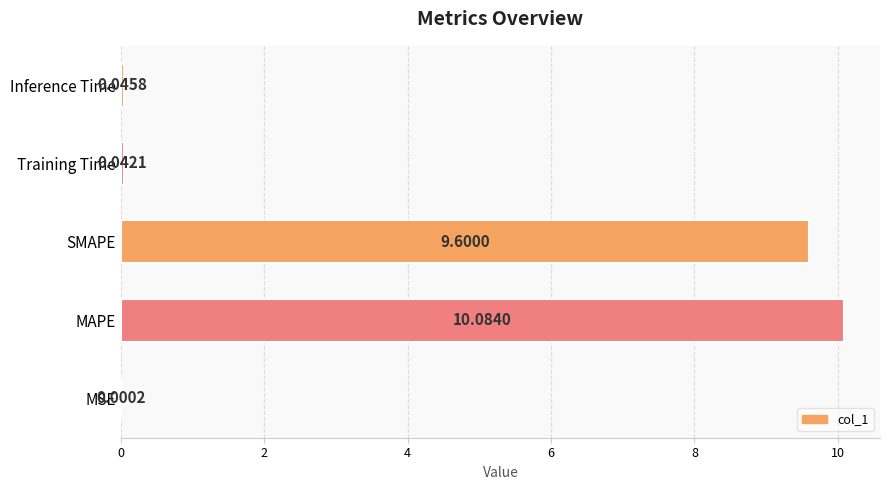

What is the change in value from SMAPE to Inference Time?

-9.6